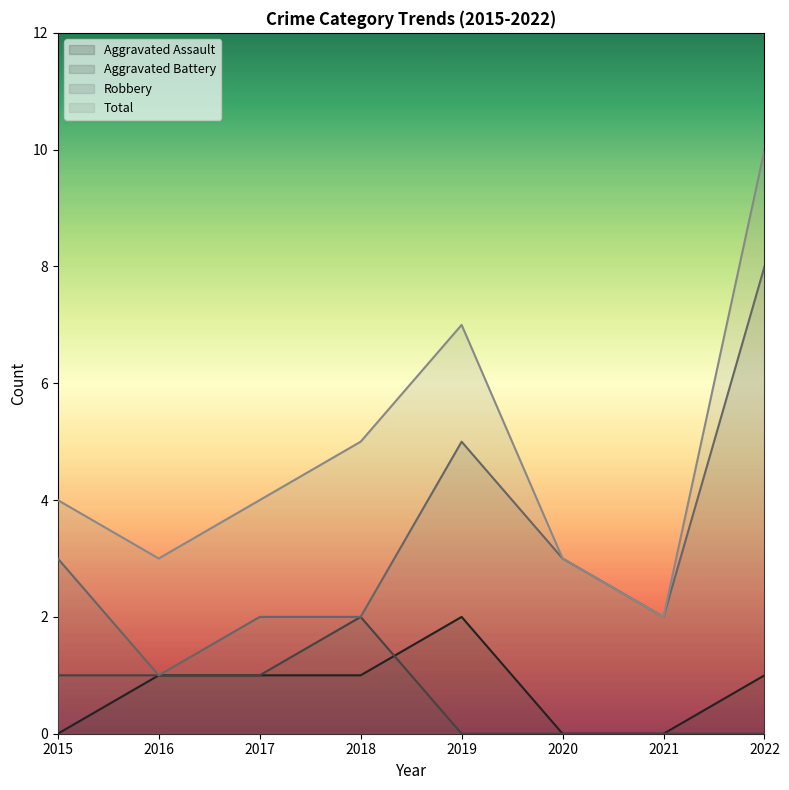

What are all the series names shown in the legend?

Aggravated Assault, Aggravated Battery, Robbery, Total